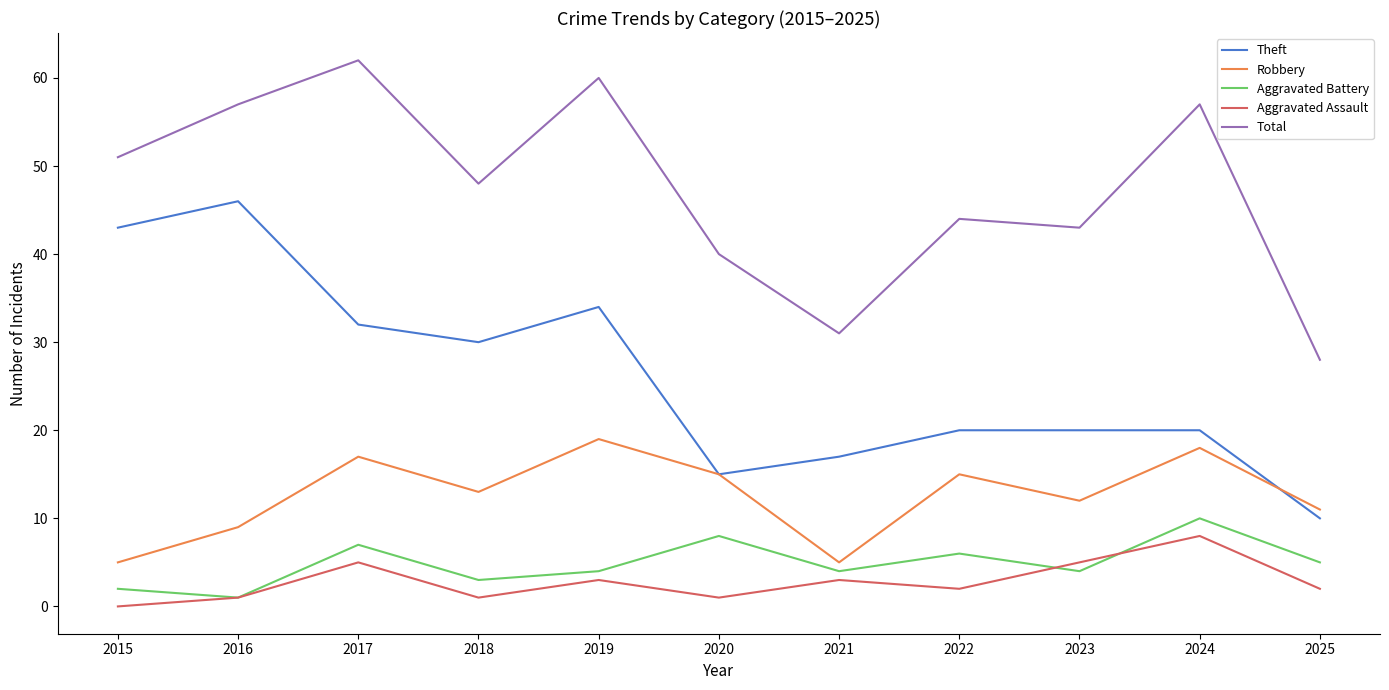

What are all the series names shown in the legend?

Theft, Robbery, Aggravated Battery, Aggravated Assault, Total